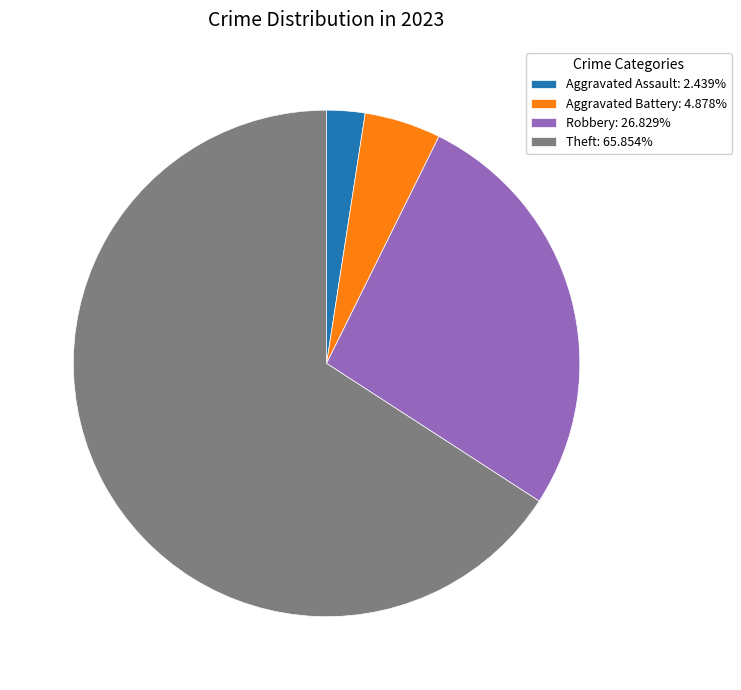

Combined, do Theft: 65.854% and Robbery: 26.829% account for over 50%?

Yes